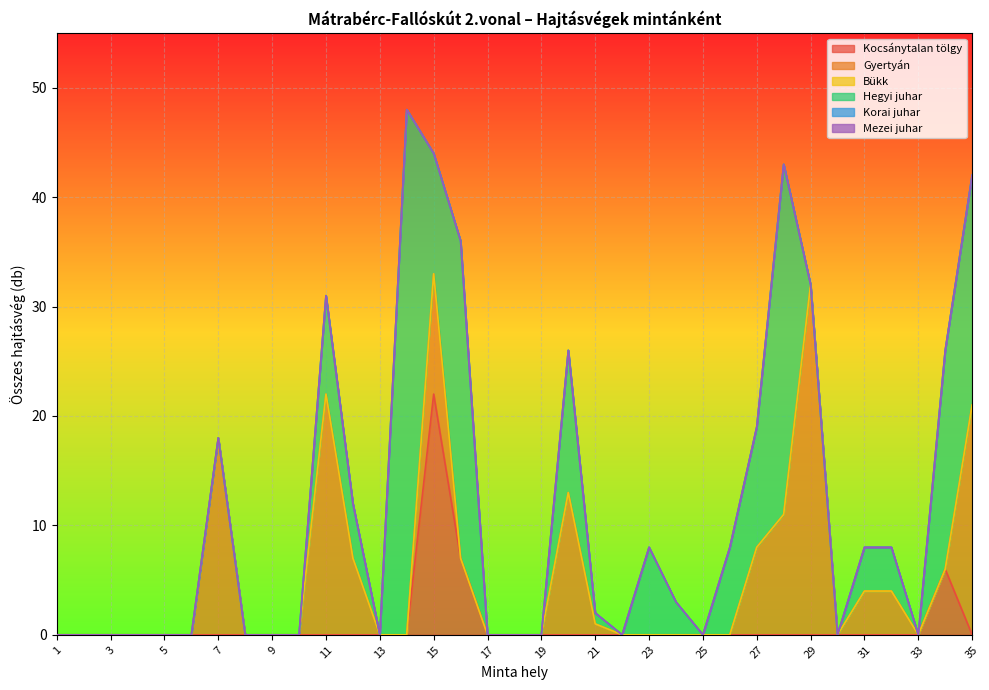

What is the value of the Gyertyán point at the 28th from the left?

11